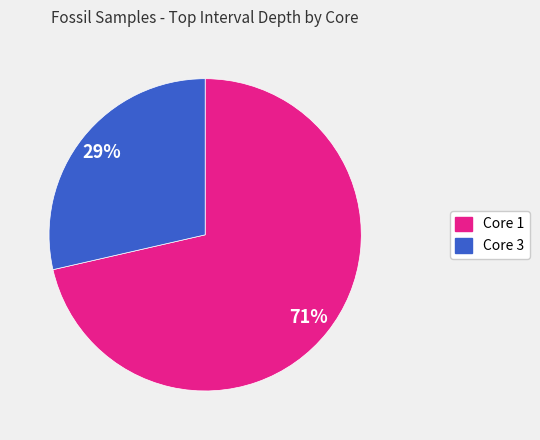

Do Core 1 and Core 3 together represent more than half of the pie?

Yes